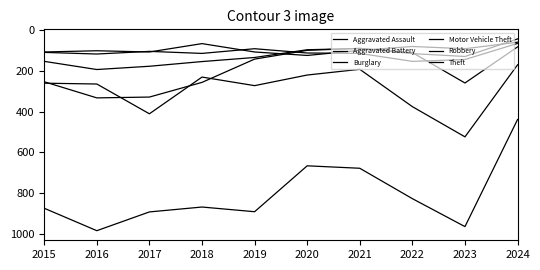

True or false: Motor Vehicle Theft has more than 2 points higher than both neighbors.

True